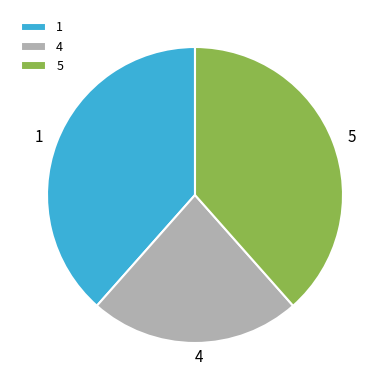

Combined, do 4 and 5 account for over 50%?

Yes